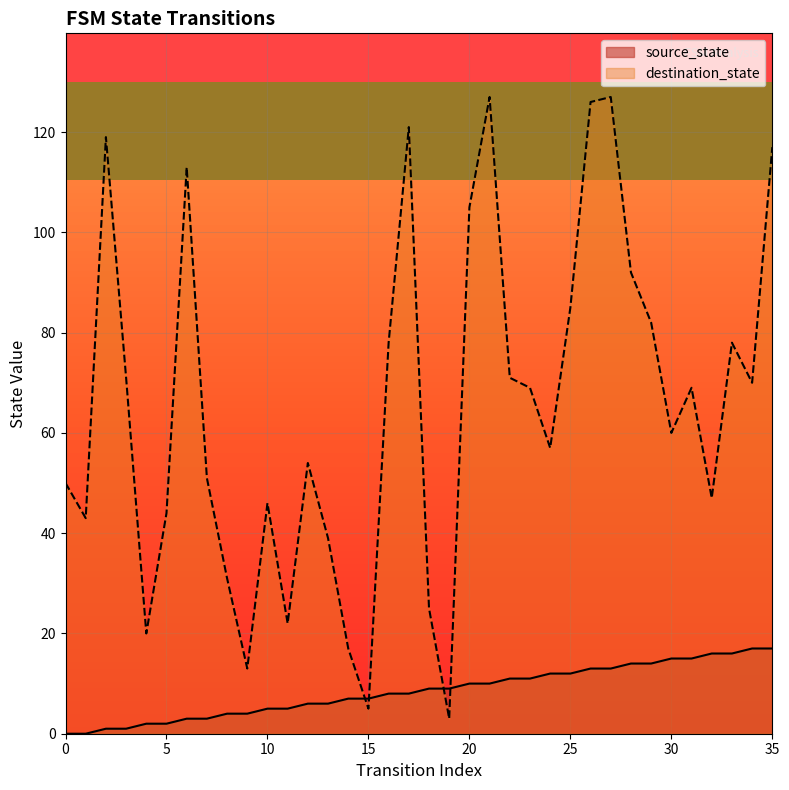

Reading left to right, transcribe all the data shown in this chart.

source_state: 0	0	1	1	2	2	3	3	4	4	5	5	6	6	7	7	8	8	9	9	10	10	11	11	12	12	13	13	14	14	15	15	16	16	17	17
destination_state: 50	43	119	71	20	44	113	51	31	13	46	22	54	39	17	5	78	121	25	3	105	127	71	69	57	85	126	127	92	82	60	69	47	78	70	117